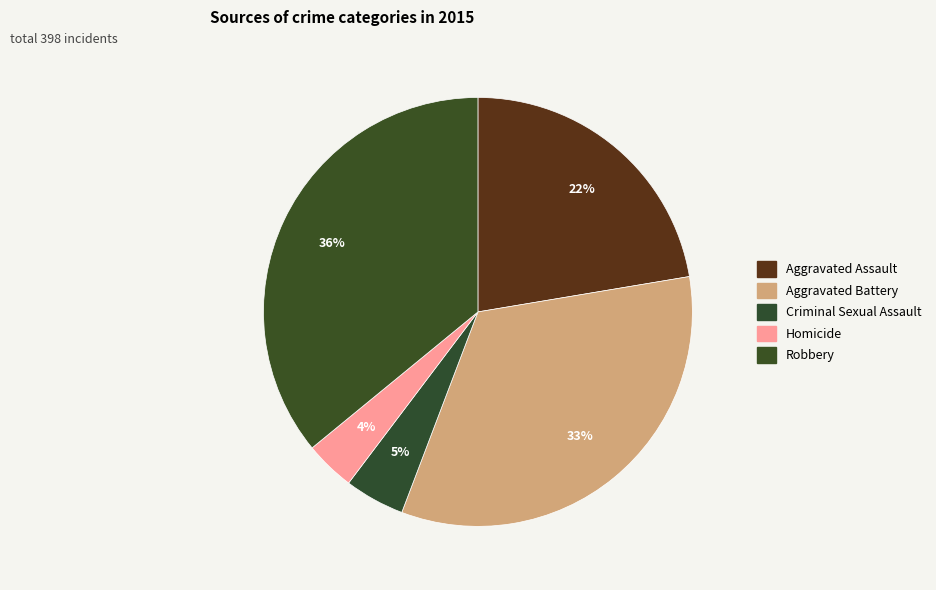

Does Robbery represent more than half of the total?

No